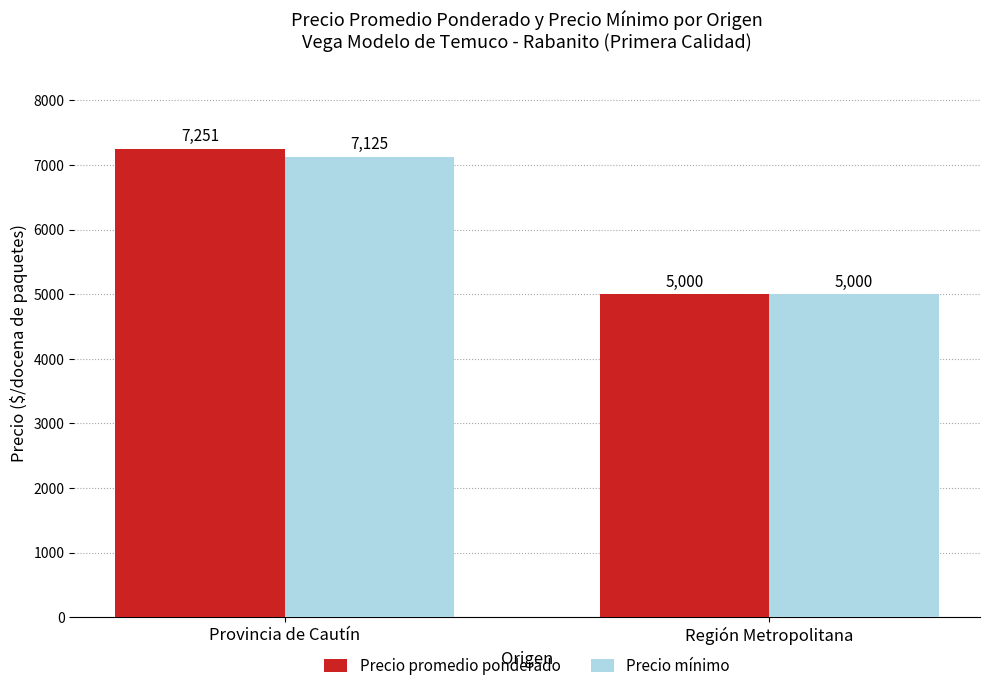

Count the number of data series in this chart.

2